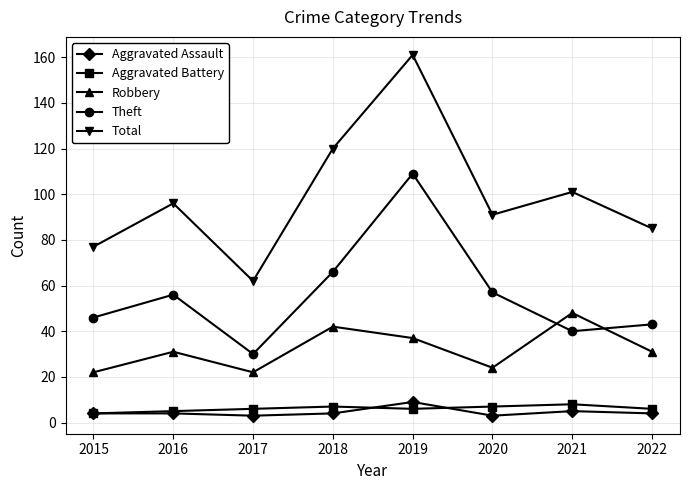

Which category has the highest value in the Aggravated Assault series?

2019